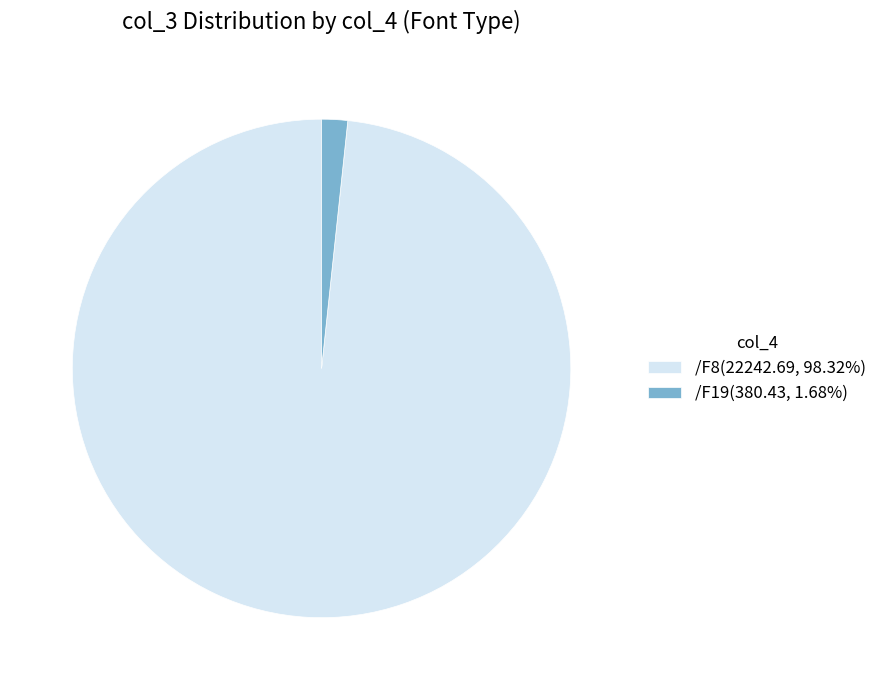

How many segments does this pie chart have?

2